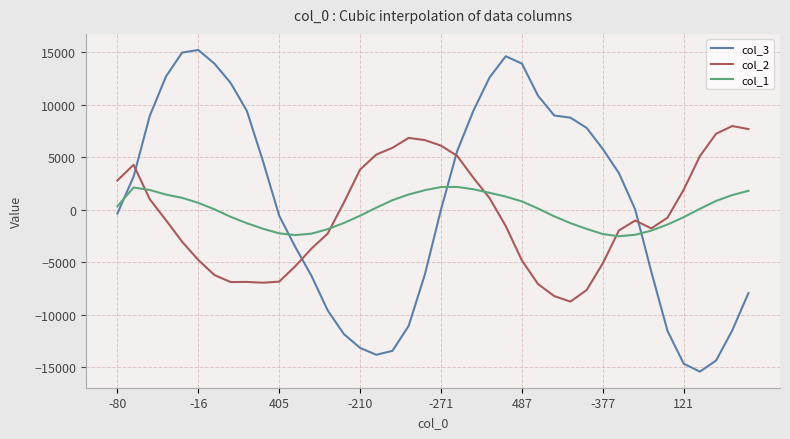

Does the chart have visible grid lines?

Yes